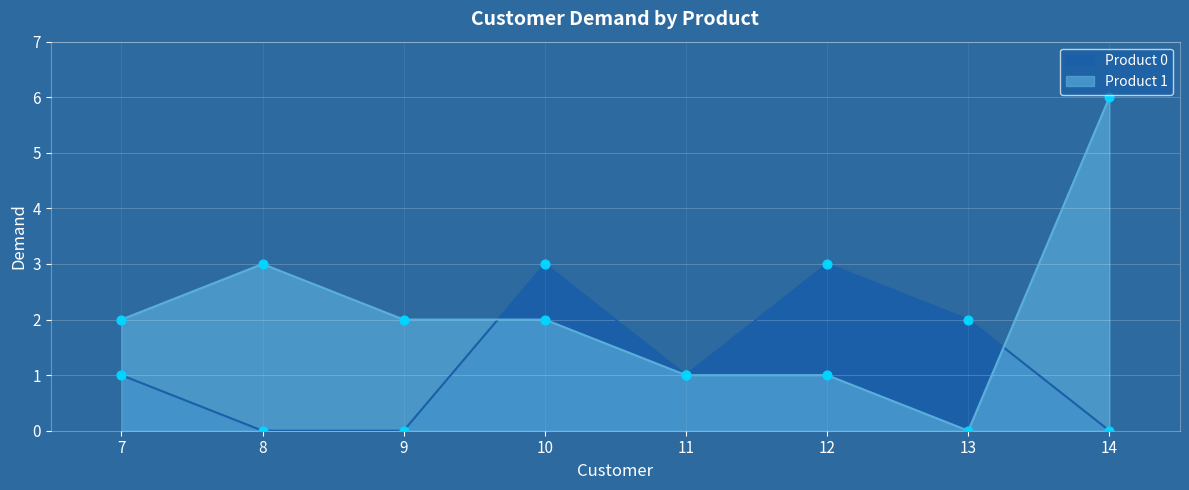

Which series has the largest total across all categories?

Product 1